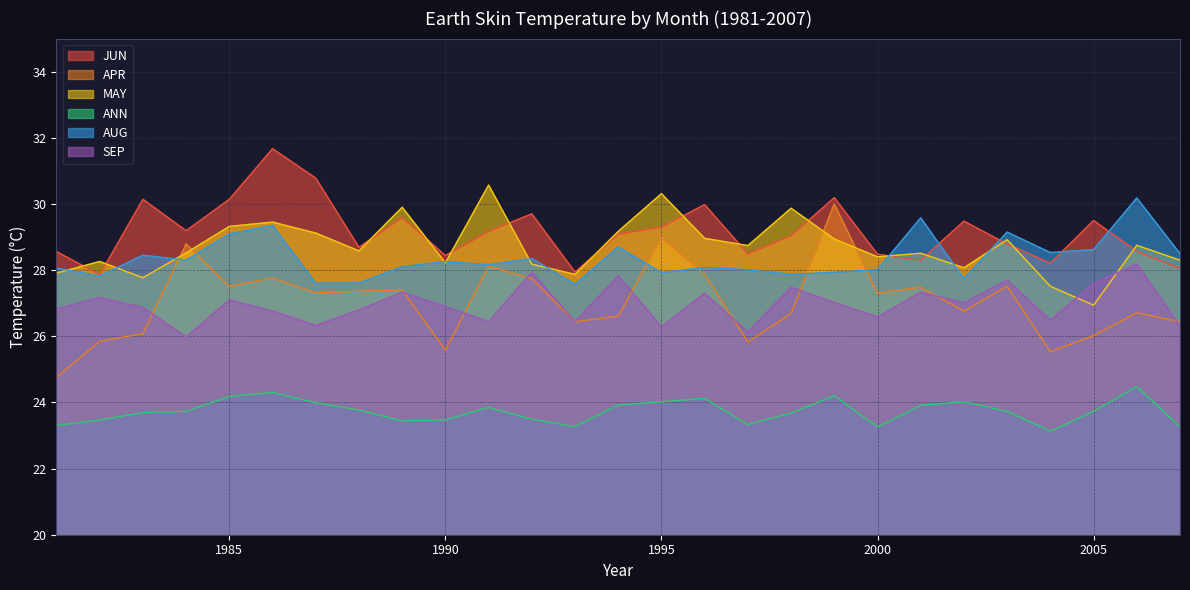

True or false: ANN and AUG intersect in this chart.

False